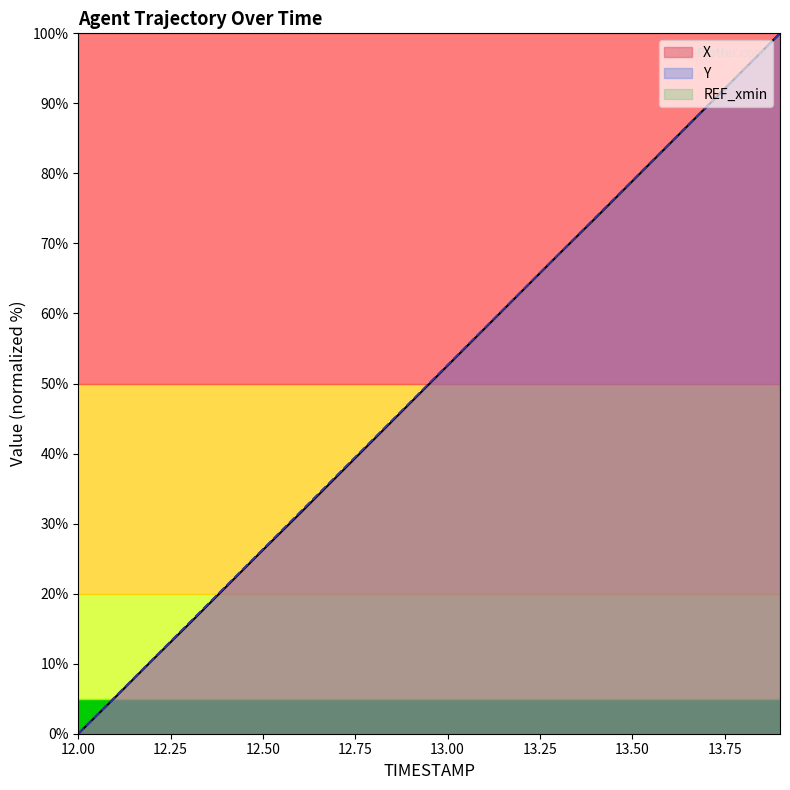

List the series in order of their peak value, lowest first.

X, Y